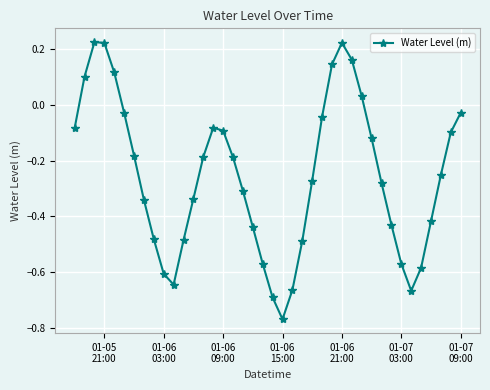

How many data points are less than 0?

32